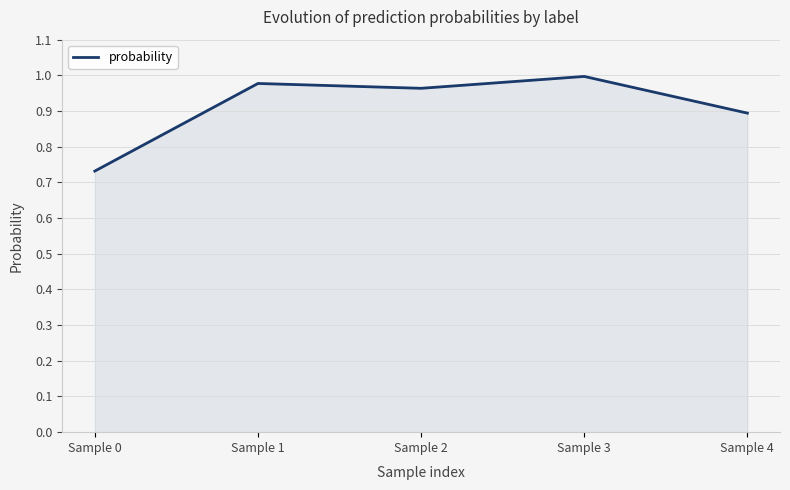

What is the difference between the maximum and minimum values?

0.3